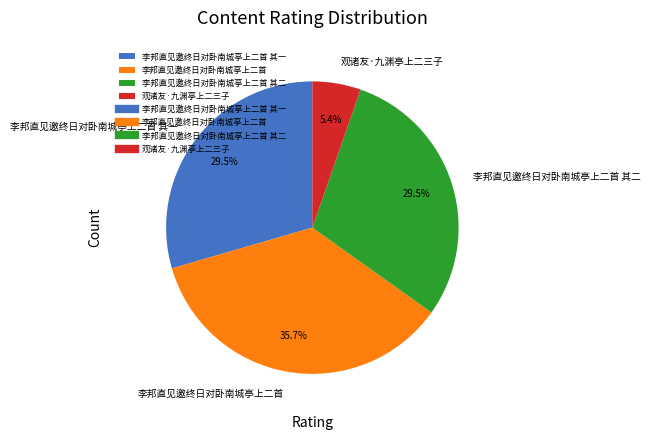

Does 李邦直见邀终日对卧南城亭上二首 其二 account for over 50% of the chart?

No